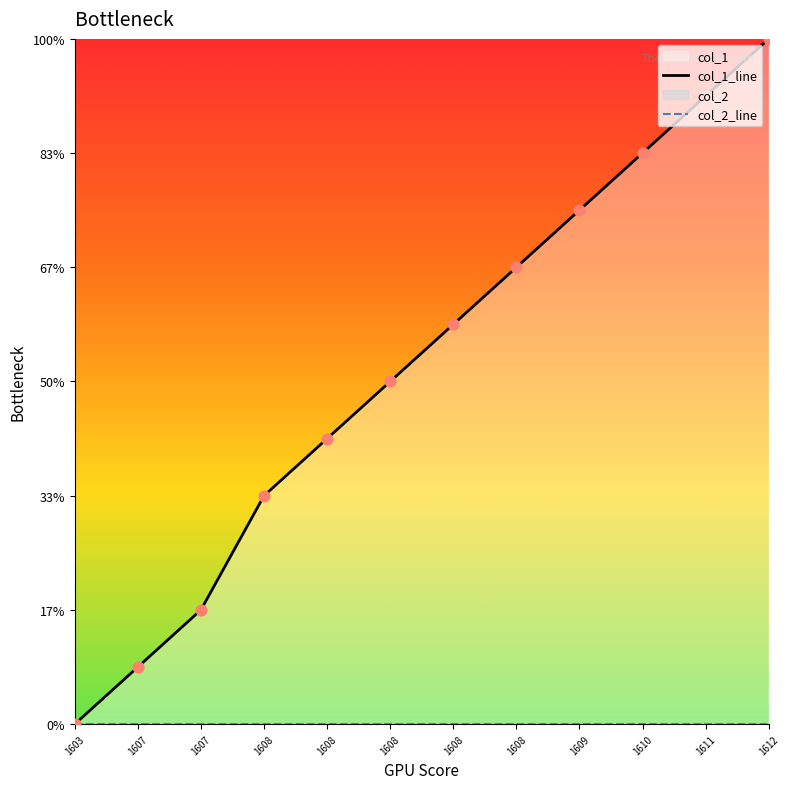

Is the value of col_1_line at 1607 greater than the value of col_2_line at 1609?

Yes